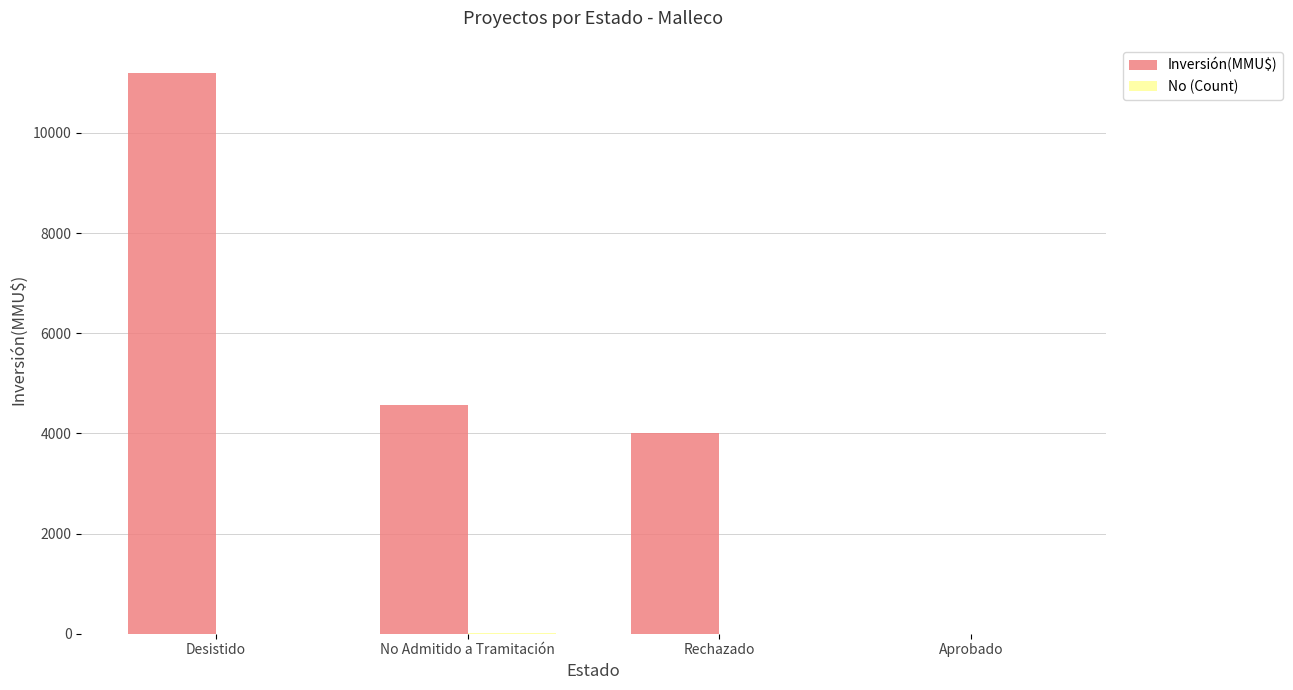

What is the spread (max minus min) of values at Aprobado?

1